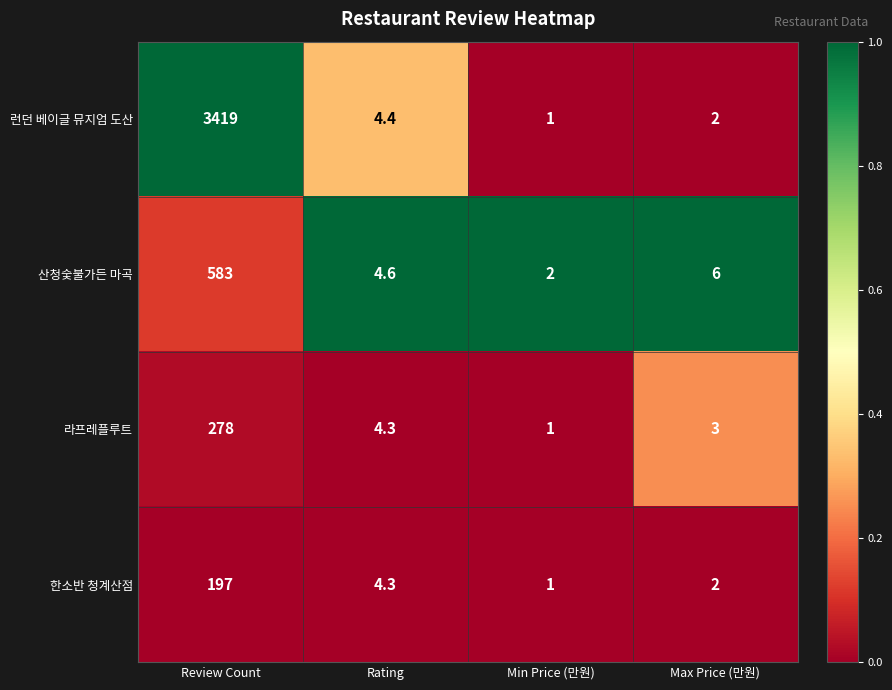

Reading left to right, list all the values displayed in this chart.

런던 베이글 뮤지엄 도산: 3419.0	4.4	1.0	2.0
산청숯불가든 마곡: 583.0	4.6	2.0	6.0
라프레플루트: 278.0	4.3	1.0	3.0
한소반 청계산점: 197.0	4.3	1.0	2.0